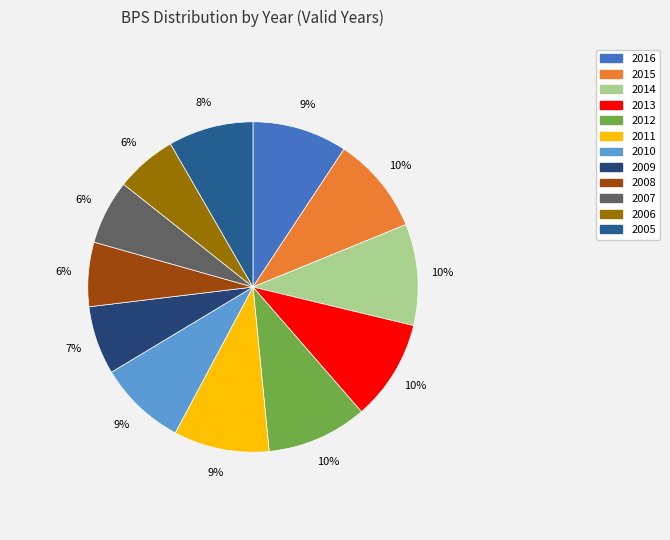

How many slices are in this pie chart?

12